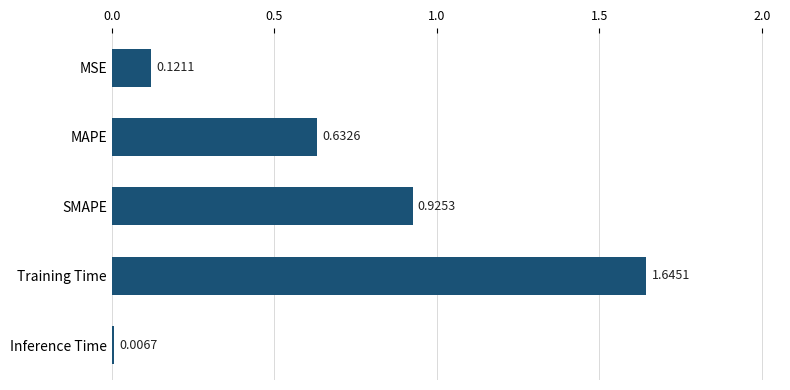

What is the difference between the second highest and second lowest values?

0.8